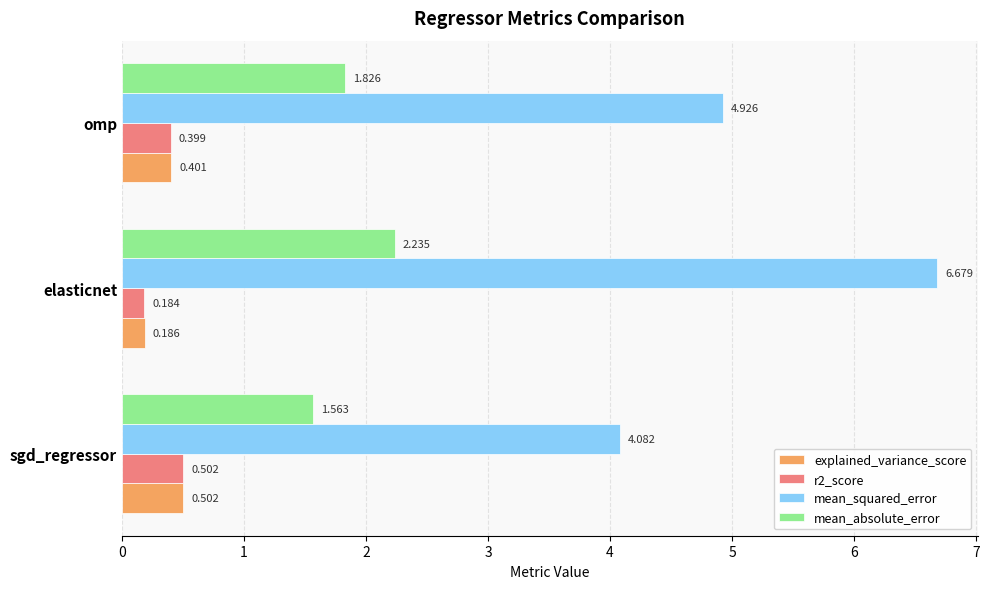

At which category is the sum across all series the highest?

elasticnet